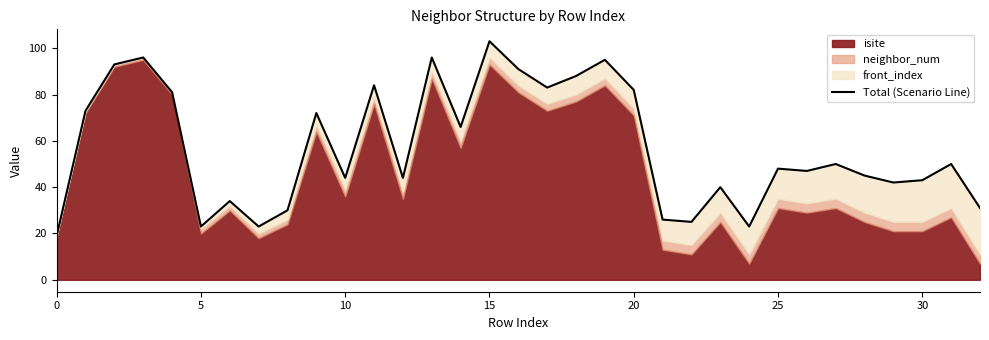

What is the change in value from 16 to 23?

-51